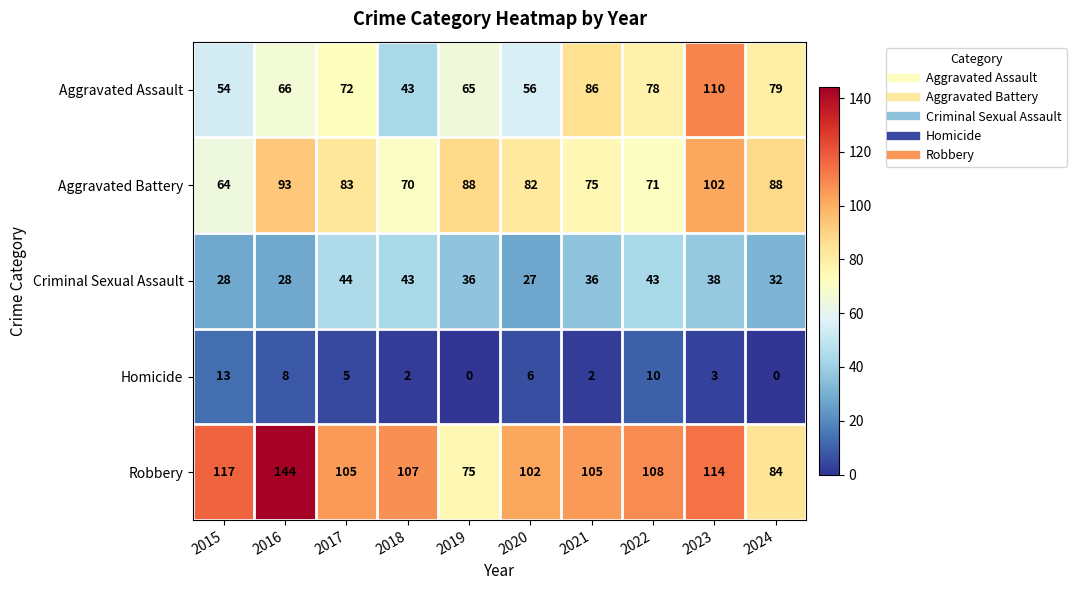

At 2021, list the series in order from largest to smallest.

Robbery, Aggravated Assault, Aggravated Battery, Criminal Sexual Assault, Homicide